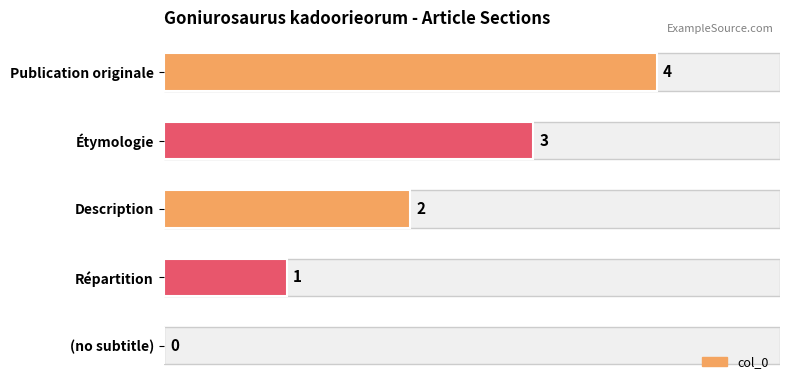

Which has a higher value, Étymologie or Publication originale?

Publication originale